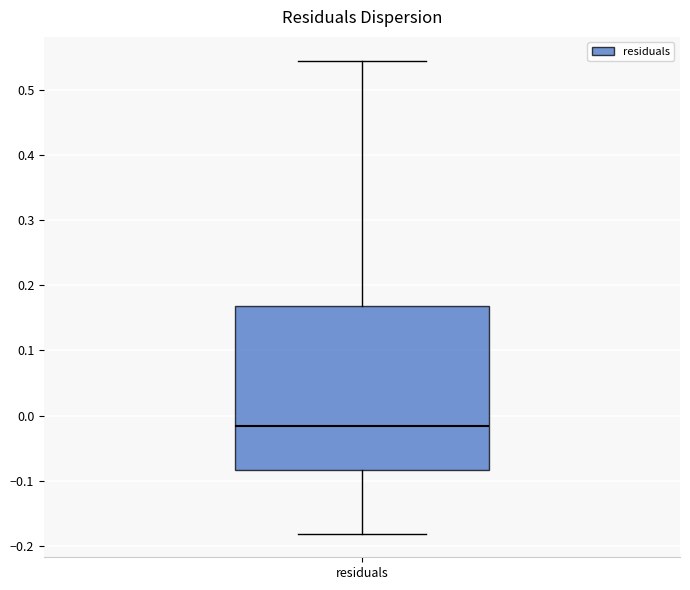

Transcribe this box plot: give where the median line is, the range the box spans, and where the two whiskers end, as read against the y-axis. The values are not printed on the chart, so give them approximately, as read against the axis.

median -0.02, box -0.08 to 0.17, whiskers -0.18 to 0.54